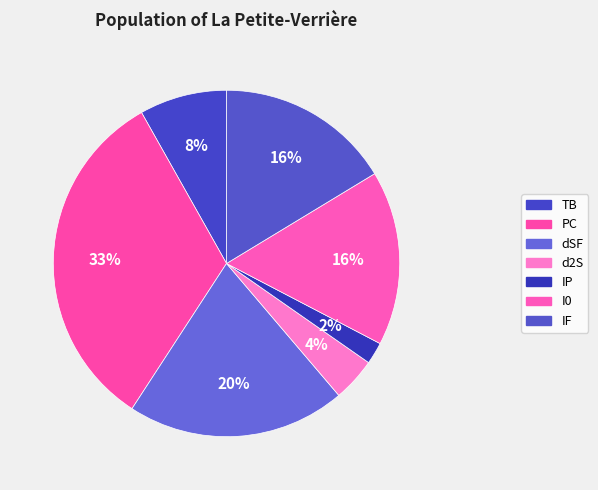

Rank the categories by value from lowest to highest.

IP, d2S, TB, I0, IF, dSF, PC